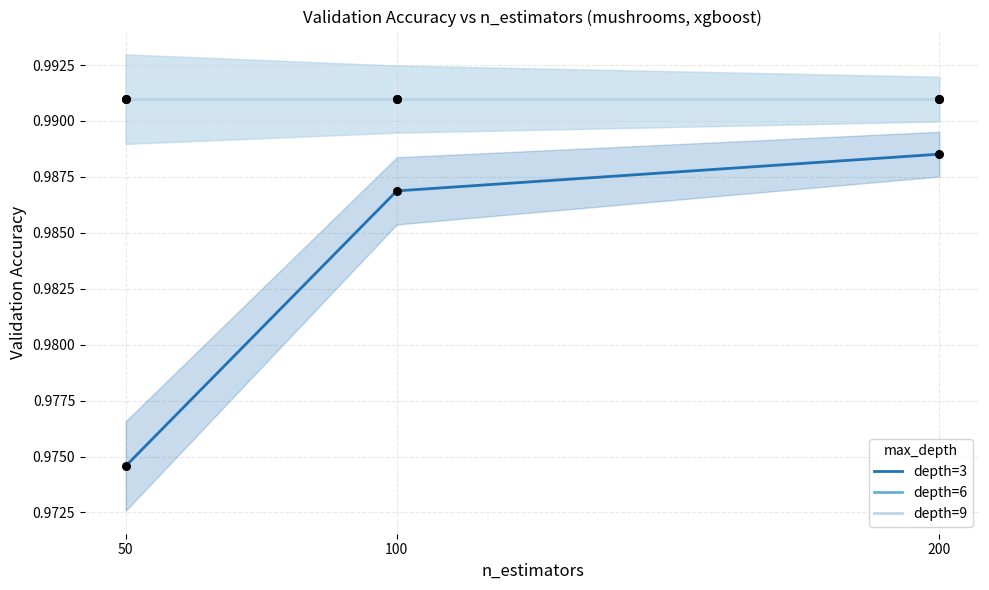

Which series has the largest total across all categories?

depth_6